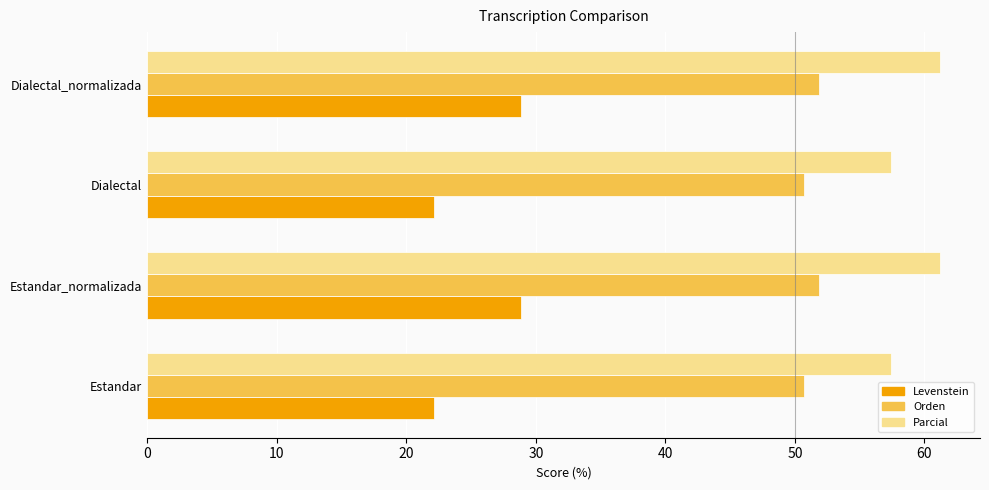

Rank the series by their average value, from highest to lowest.

Parcial, Orden, Levenstein